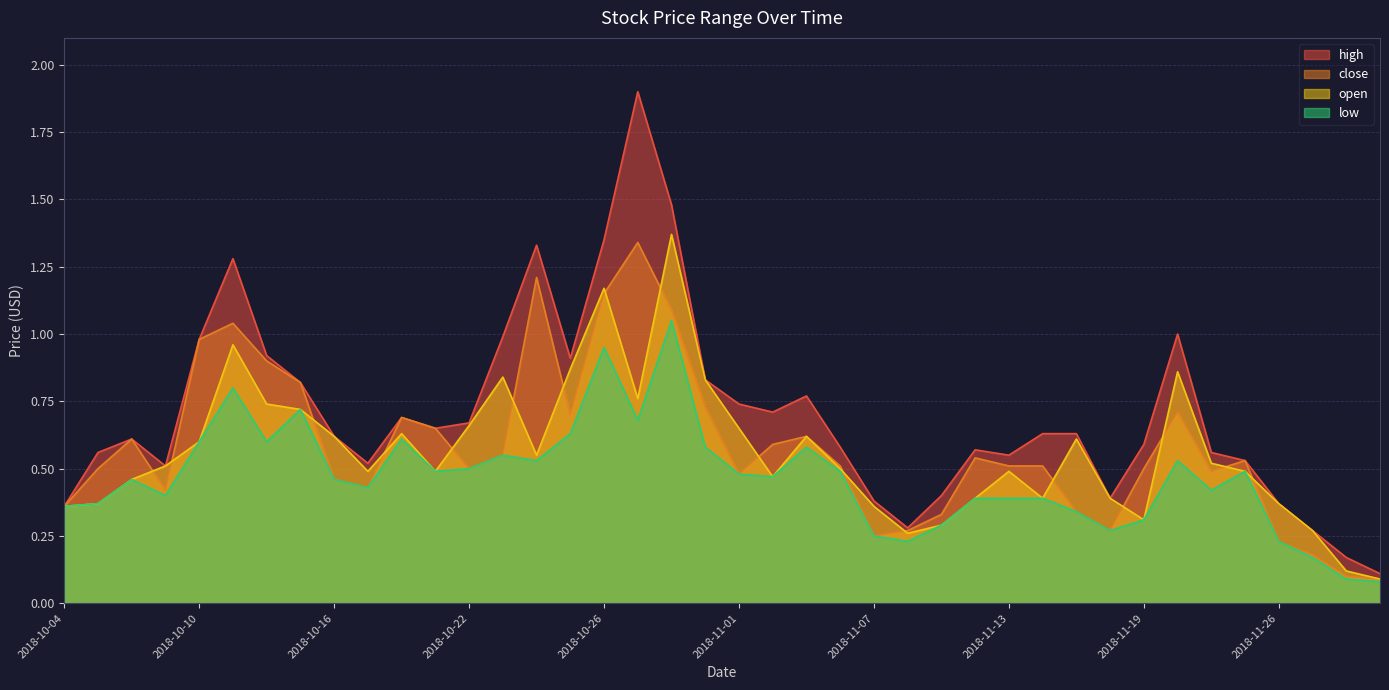

What is the label of the 39th point from the right?

2018-10-05